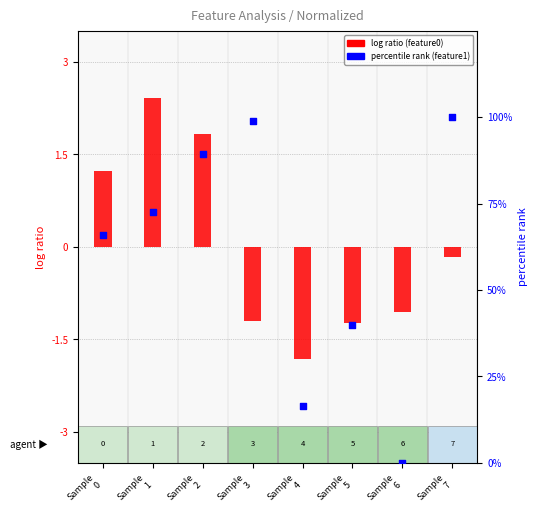

Which series reaches the minimum Y coordinate?

feature0 (normalized)